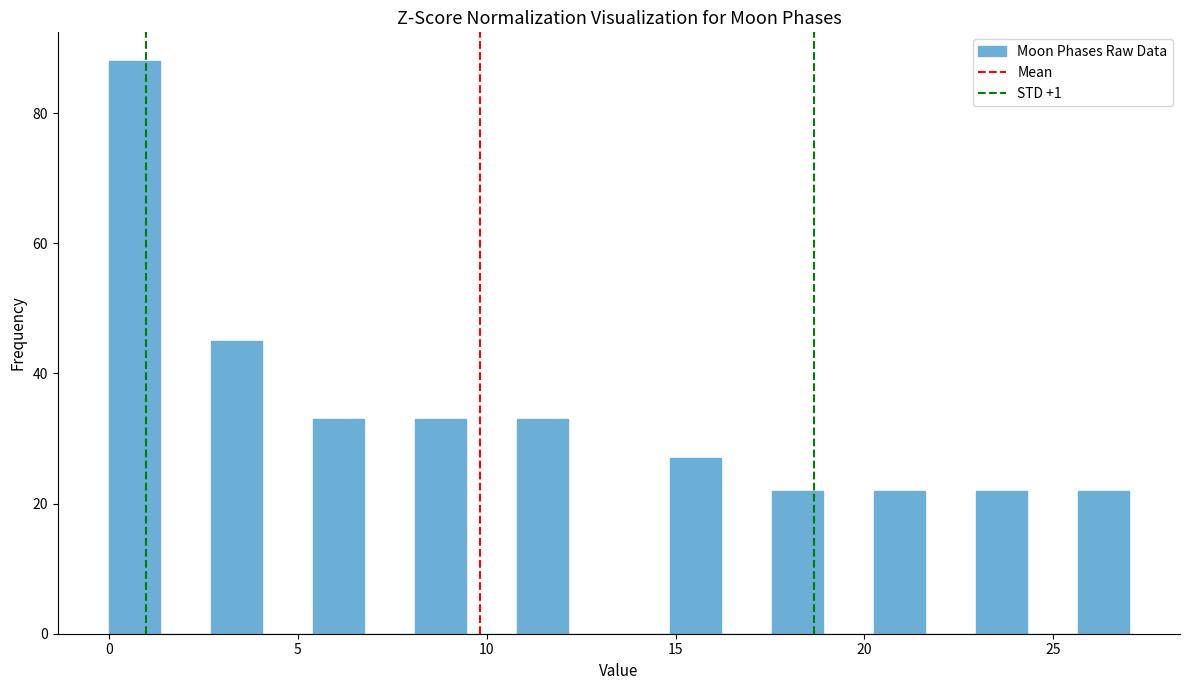

Read against the x-axis, roughly where is the centre of the tallest bar?

0.5